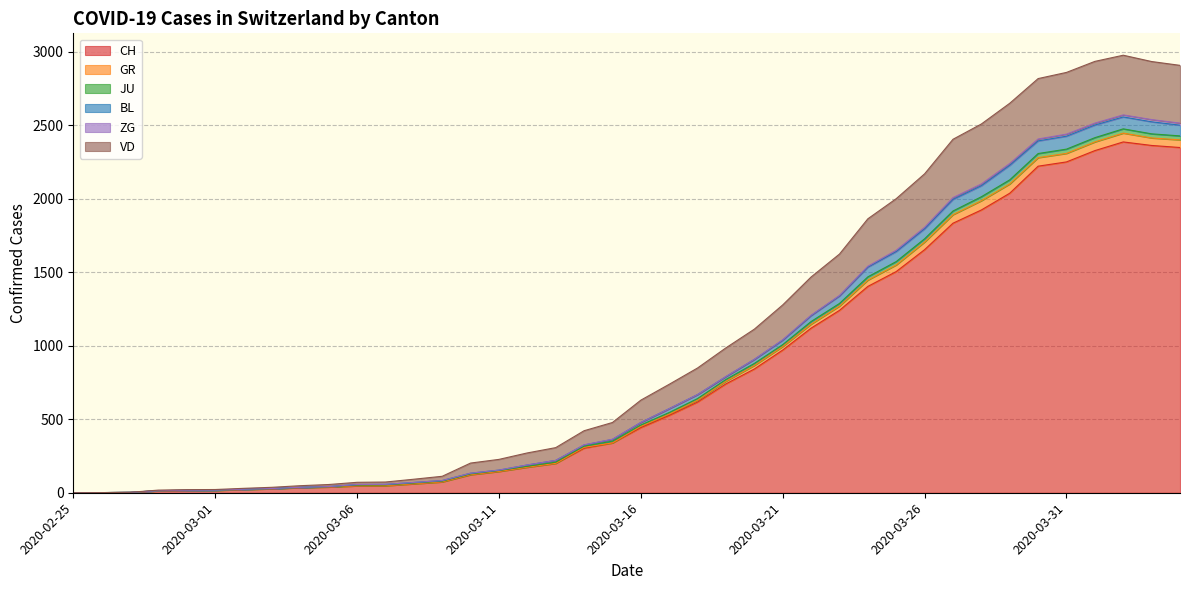

What is the sum of all CH values?

32444